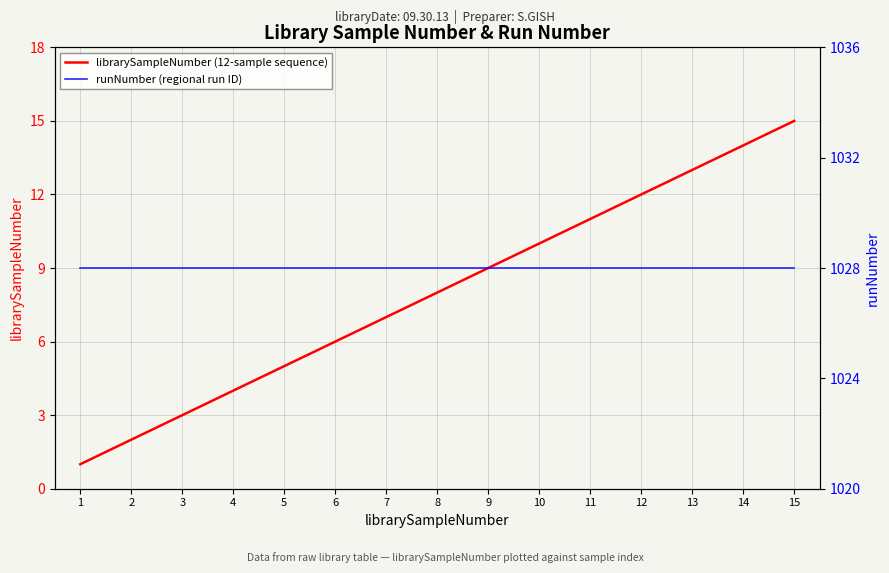

How many lines are shown in the chart?

2